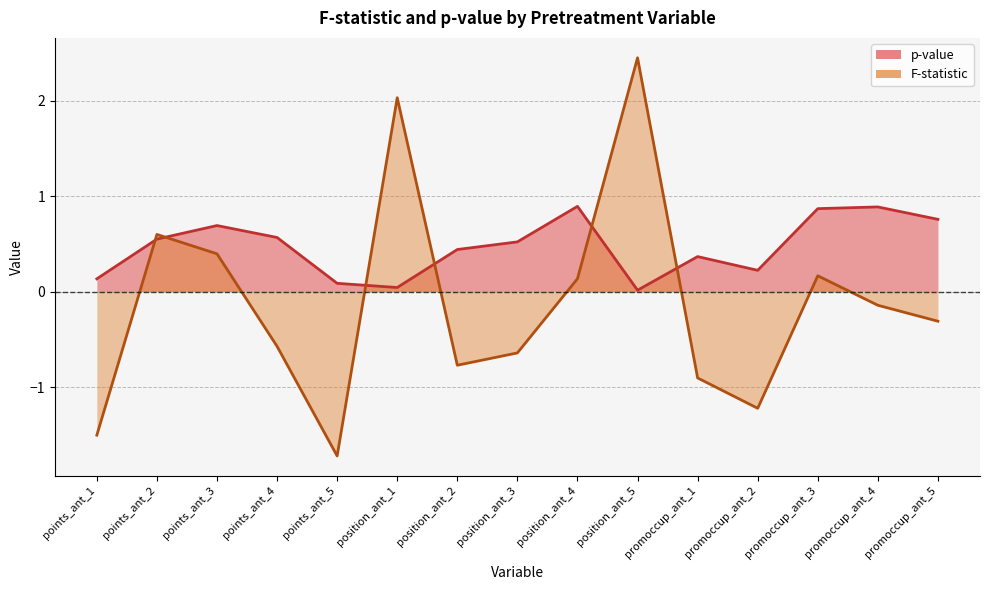

Between which two adjacent categories do F-statistic and p-value first intersect?

points_ant_1 and points_ant_2